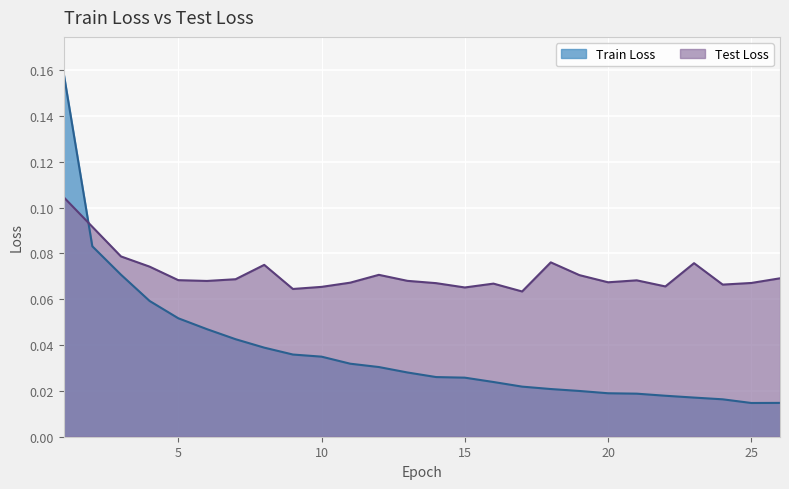

Reading right to left, extract all data points from this chart.

Train Loss: 0.0	0.0	0.0	0.0	0.0	0.0	0.0	0.0	0.0	0.0	0.0	0.0	0.0	0.0	0.0	0.0	0.0	0.0	0.0	0.0	0.0	0.1	0.1	0.1	0.1	0.2
Test Loss: 0.1	0.1	0.1	0.1	0.1	0.1	0.1	0.1	0.1	0.1	0.1	0.1	0.1	0.1	0.1	0.1	0.1	0.1	0.1	0.1	0.1	0.1	0.1	0.1	0.1	0.1